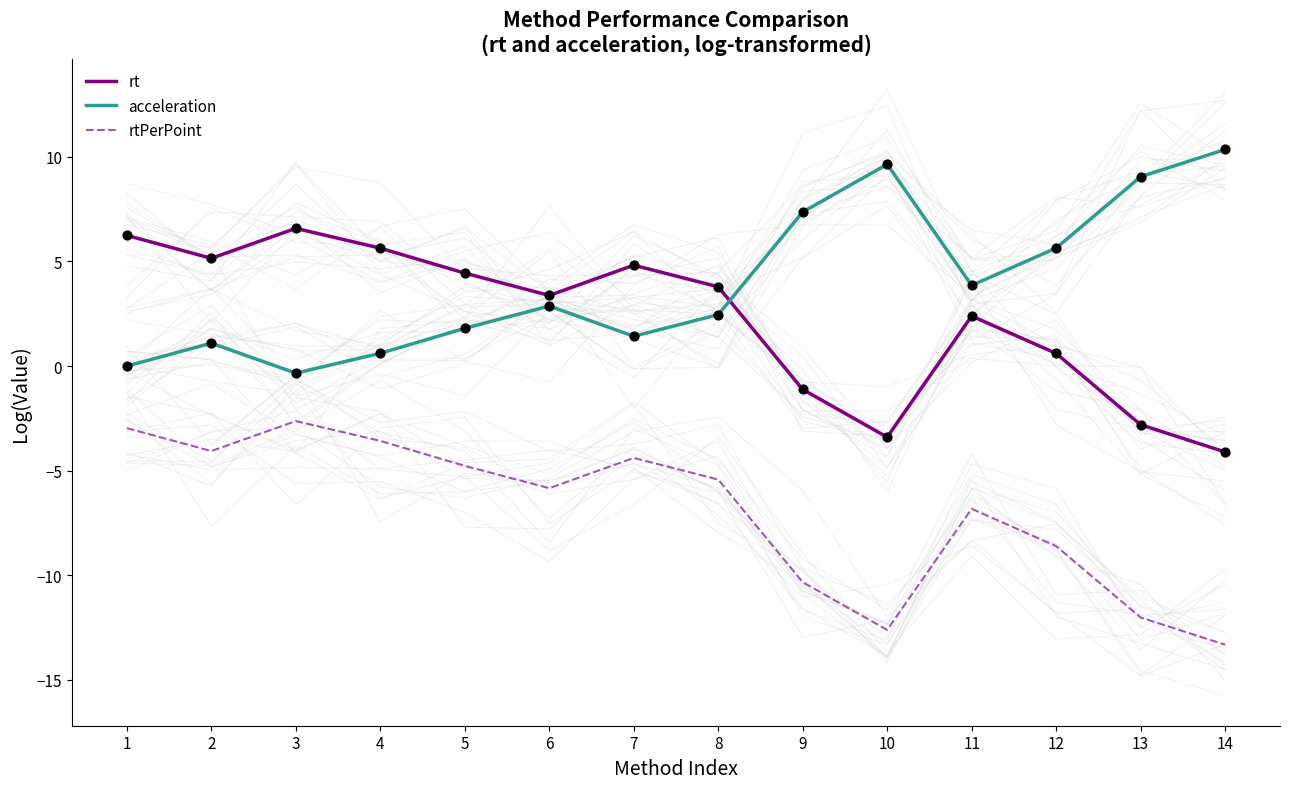

What are all the series names shown in the legend?

rt, acceleration, rtPerPoint